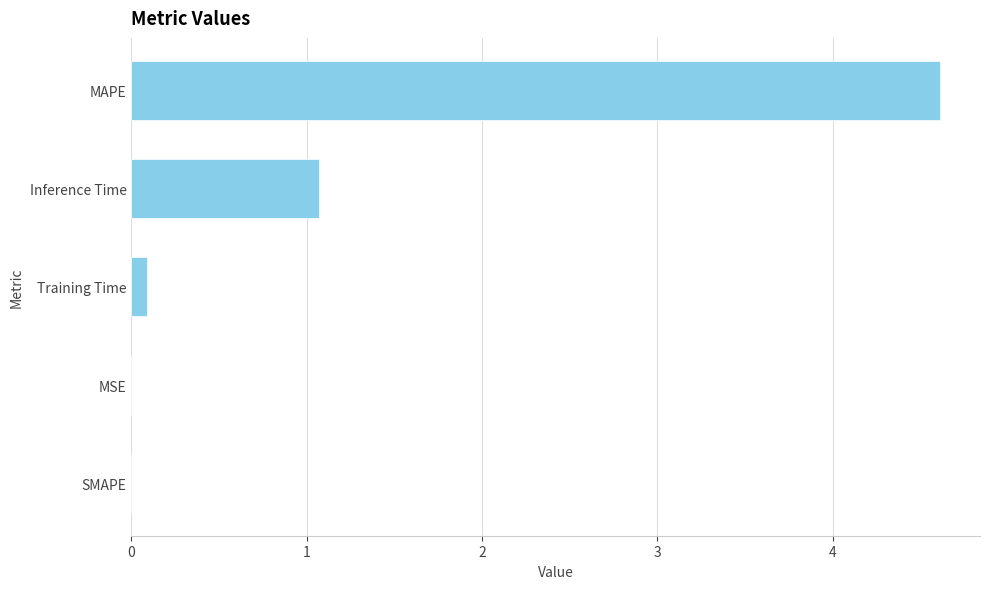

True or false: the data shows 4.6 at MAPE.

True